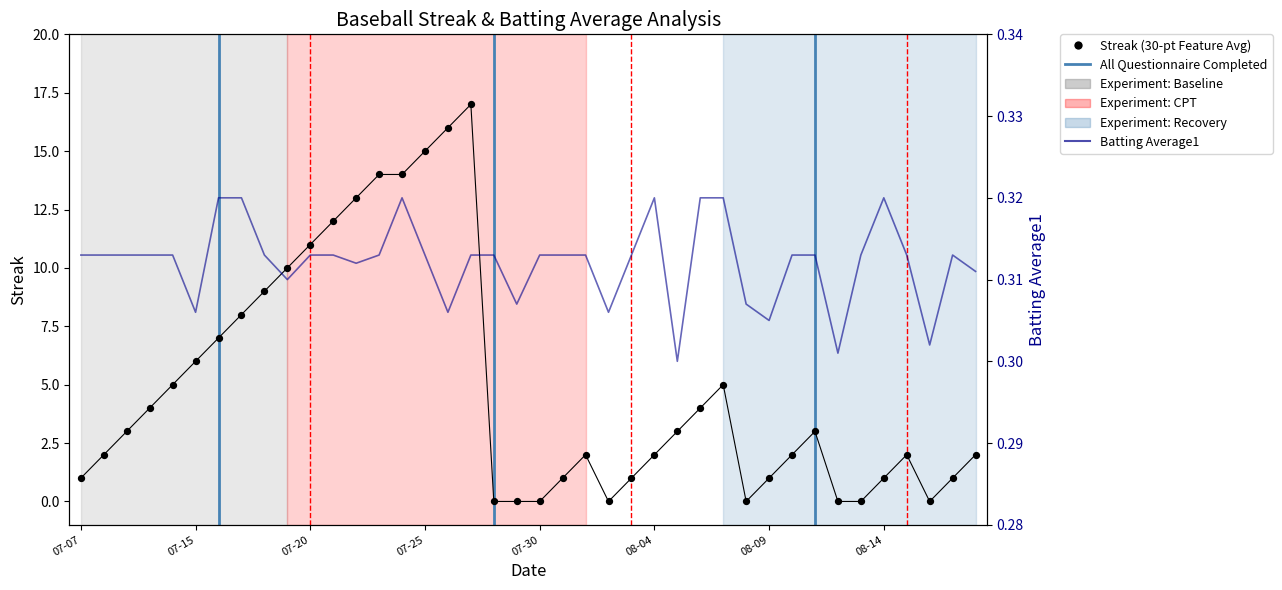

What is the total value across all series at 2010-07-31?

1.3